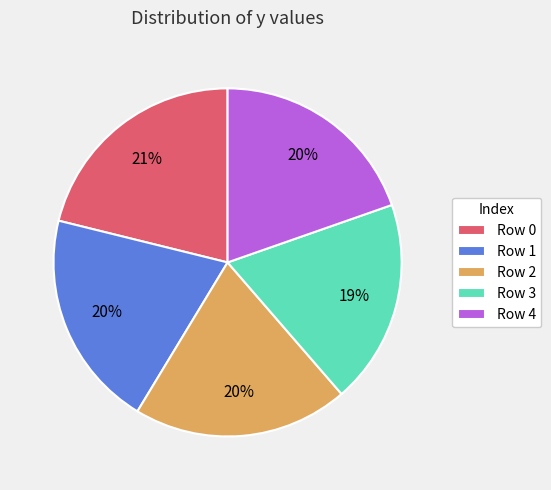

Count the number of slices in the pie.

5